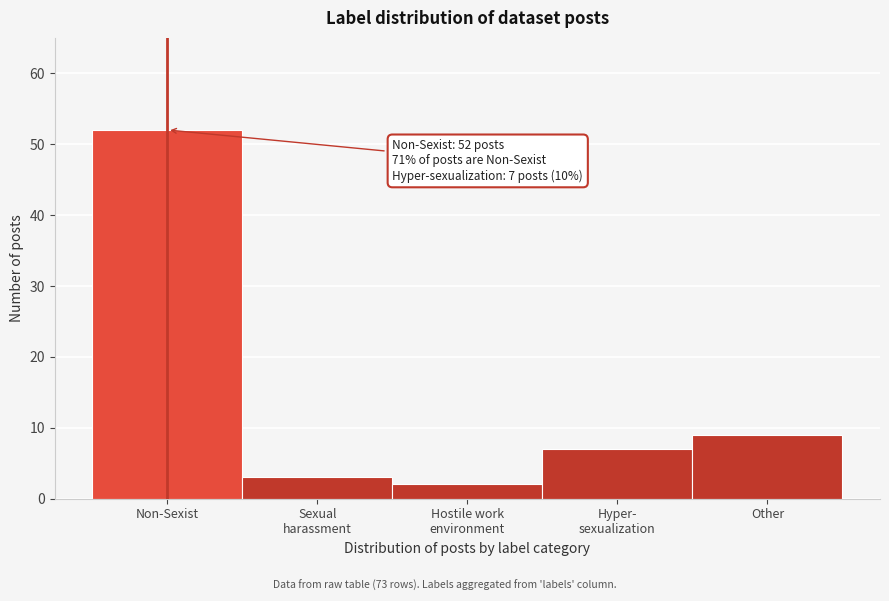

Reading left to right, extract all data points from this chart.

52	3	2	7	9